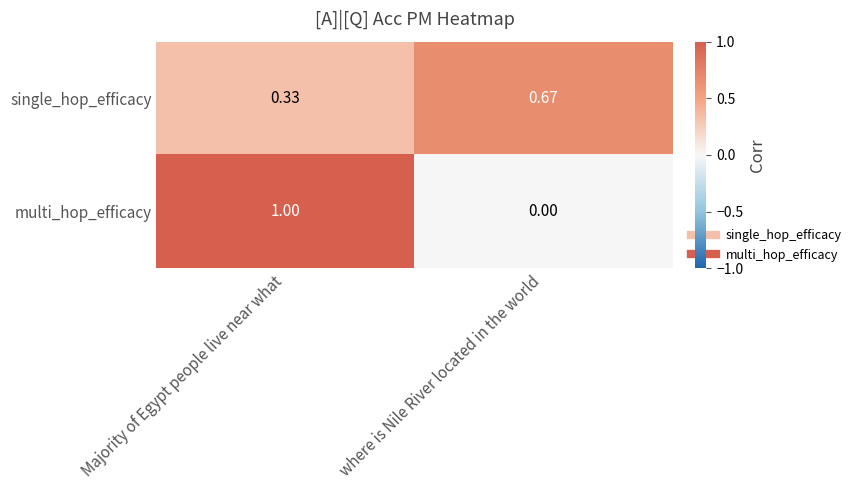

Which series has the widest spread of values?

multi_hop_efficacy